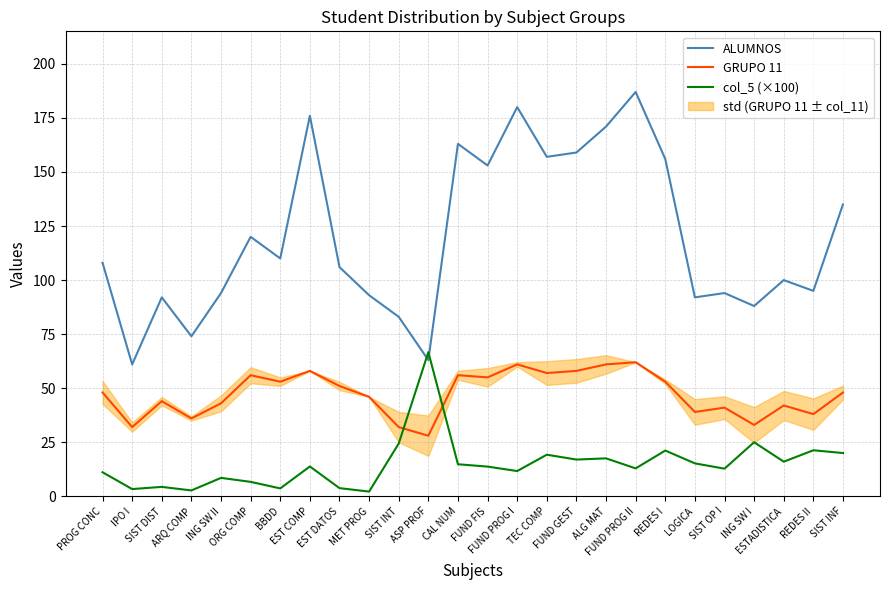

True or false: ALUMNOS and GRUPO 11 intersect in this chart.

False